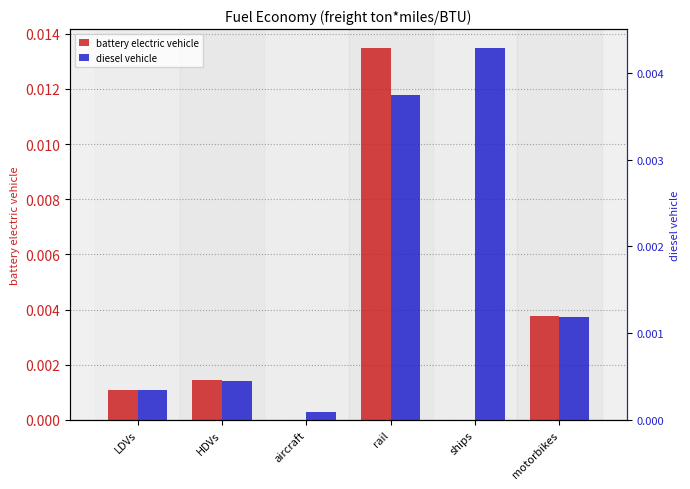

What is the label of the 2nd bar from the left?

HDVs